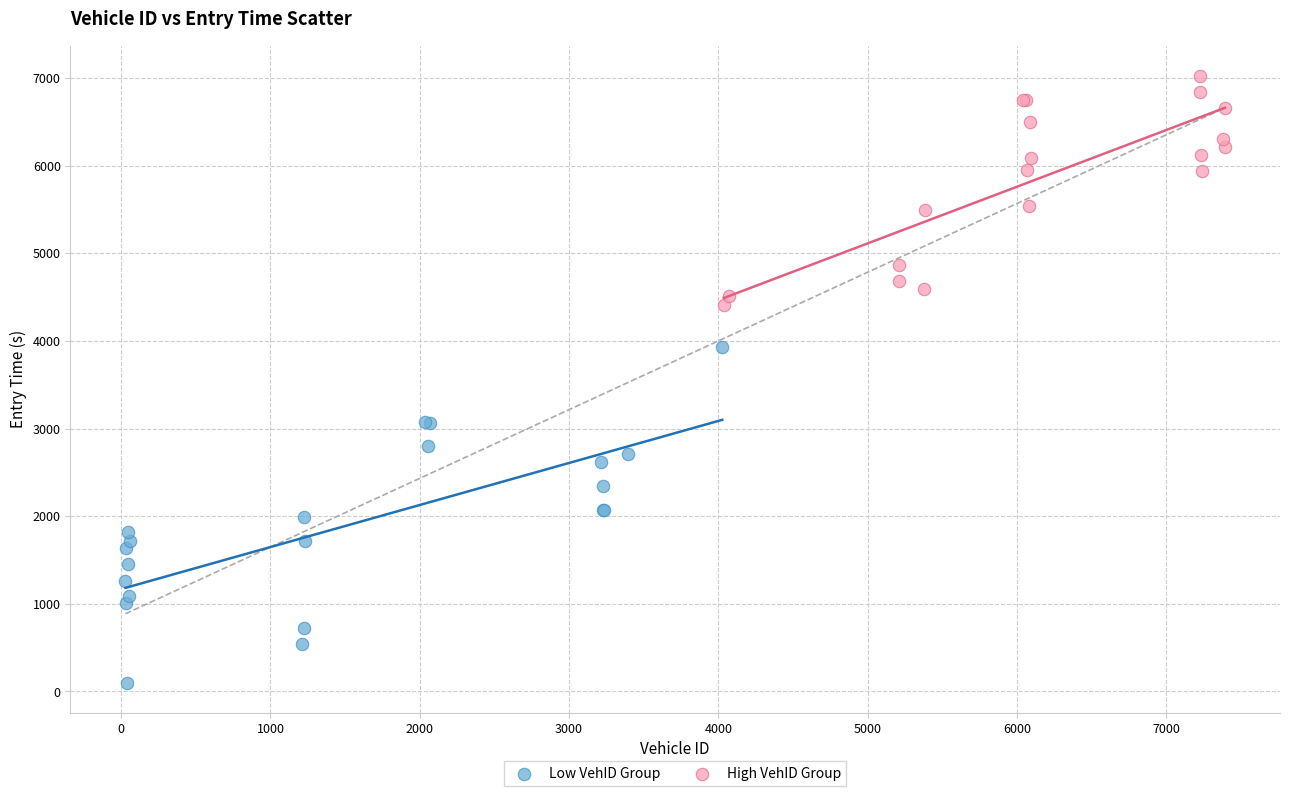

Which series reaches the minimum Y coordinate?

Low VehID Group